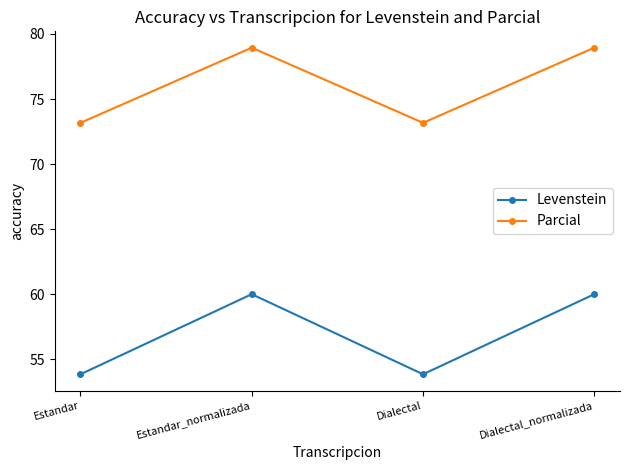

What is the total value across all series at Estandar_normalizada?

138.9